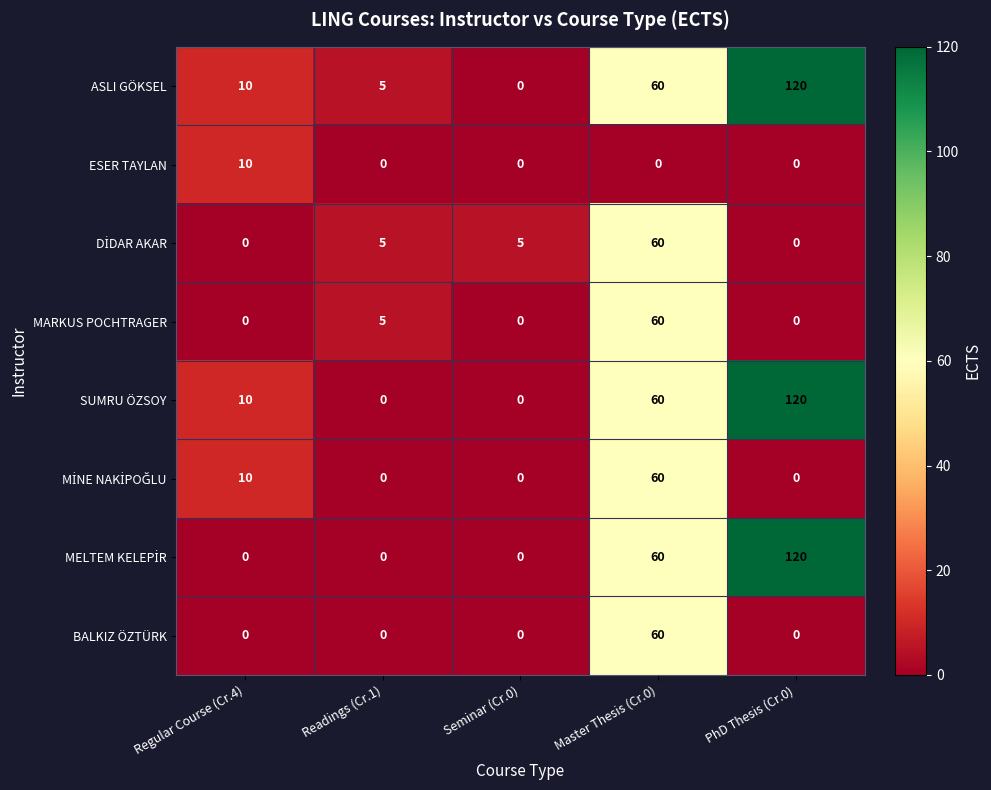

What is the difference between the BALKIZ ÖZTÜRK values at Regular Course (Cr.4) and Master Thesis (Cr.0)?

60